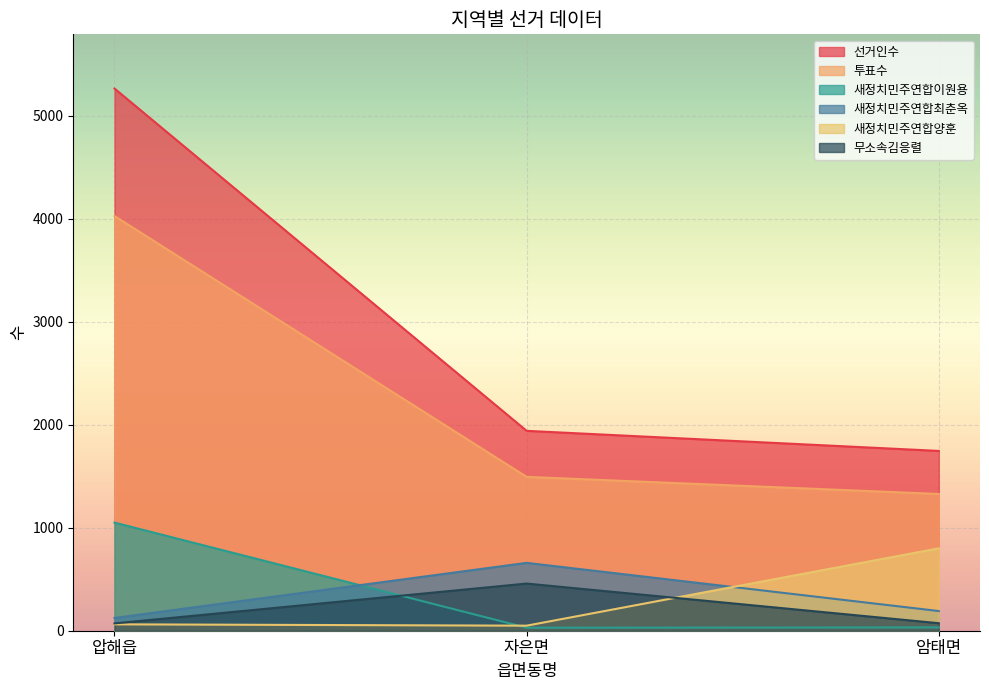

The value of 새정치민주연합최춘옥 at 압해읍 is 124. True or false?

True